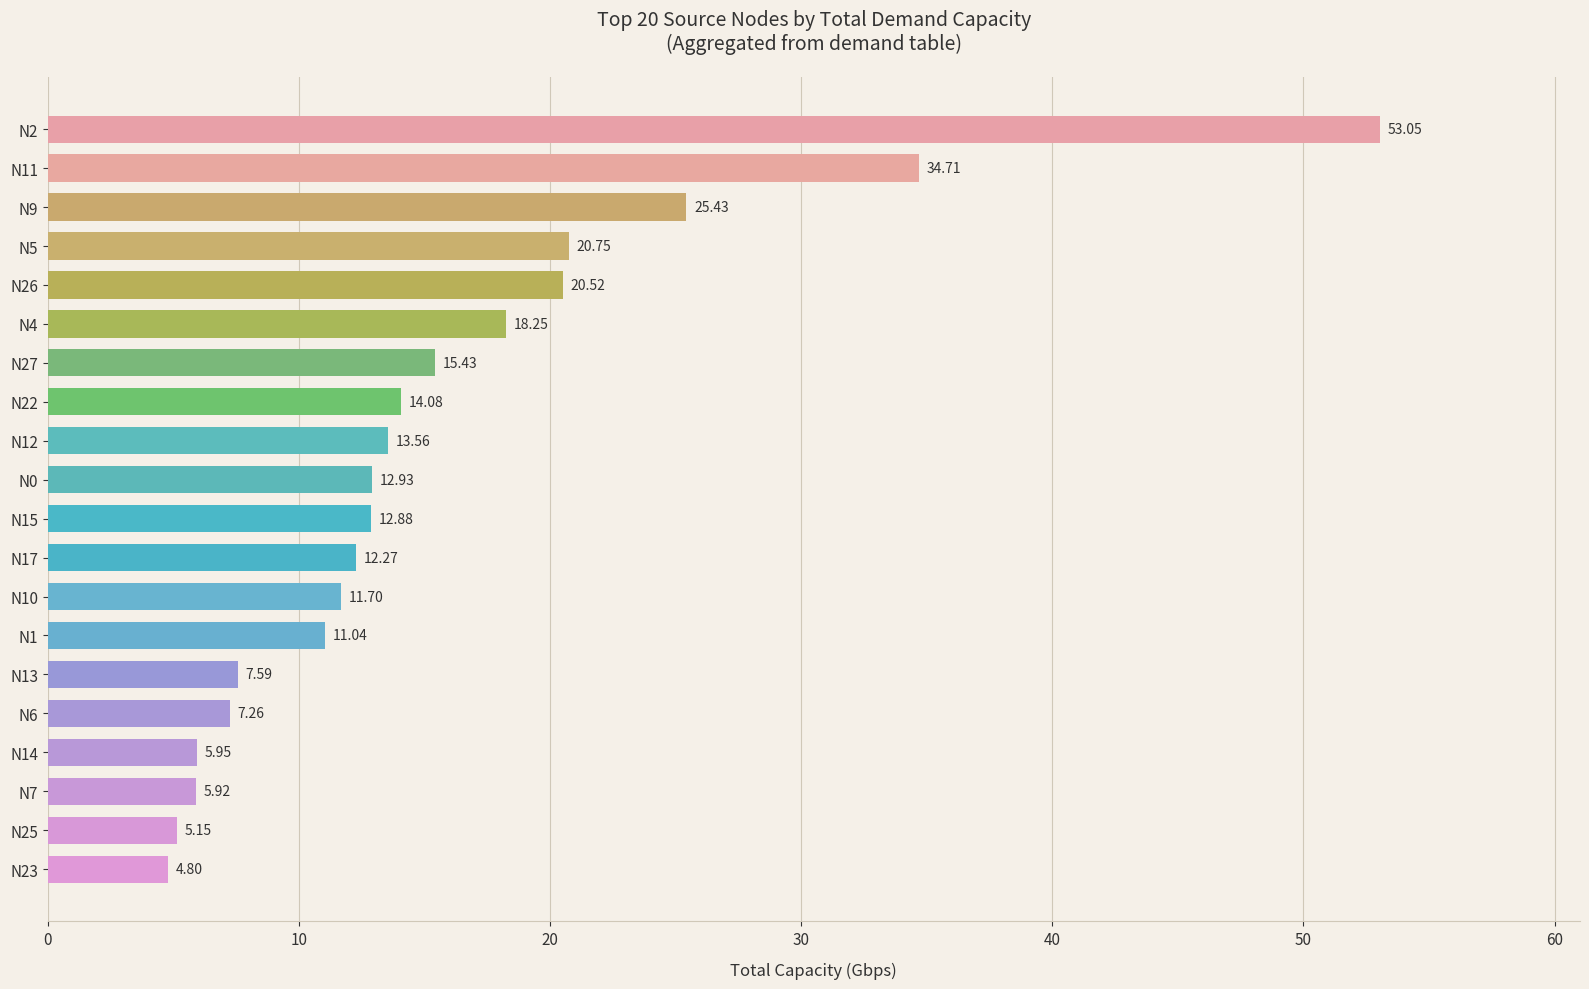

What is the sum of the values at N27 and N22?

29.5